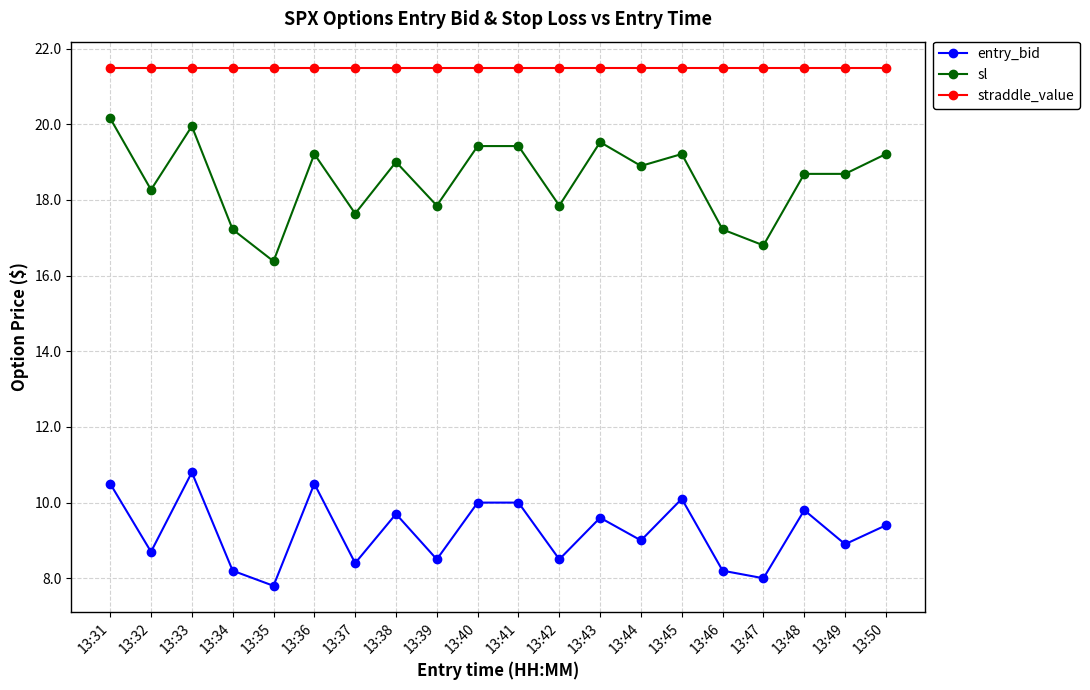

What is the spread (max minus min) of values at 13:47?

13.5